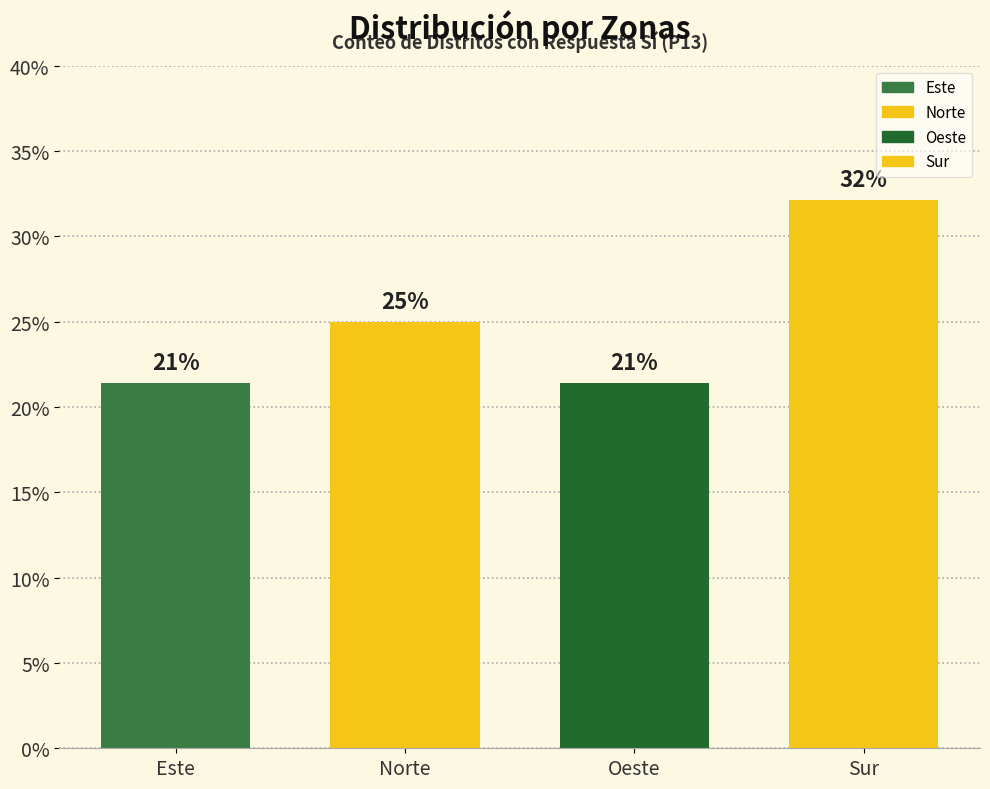

Is it true that the value at Oeste is 21.4?

True